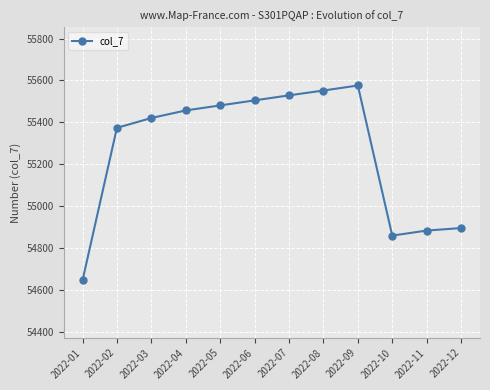

How many distinct data groups are displayed?

1